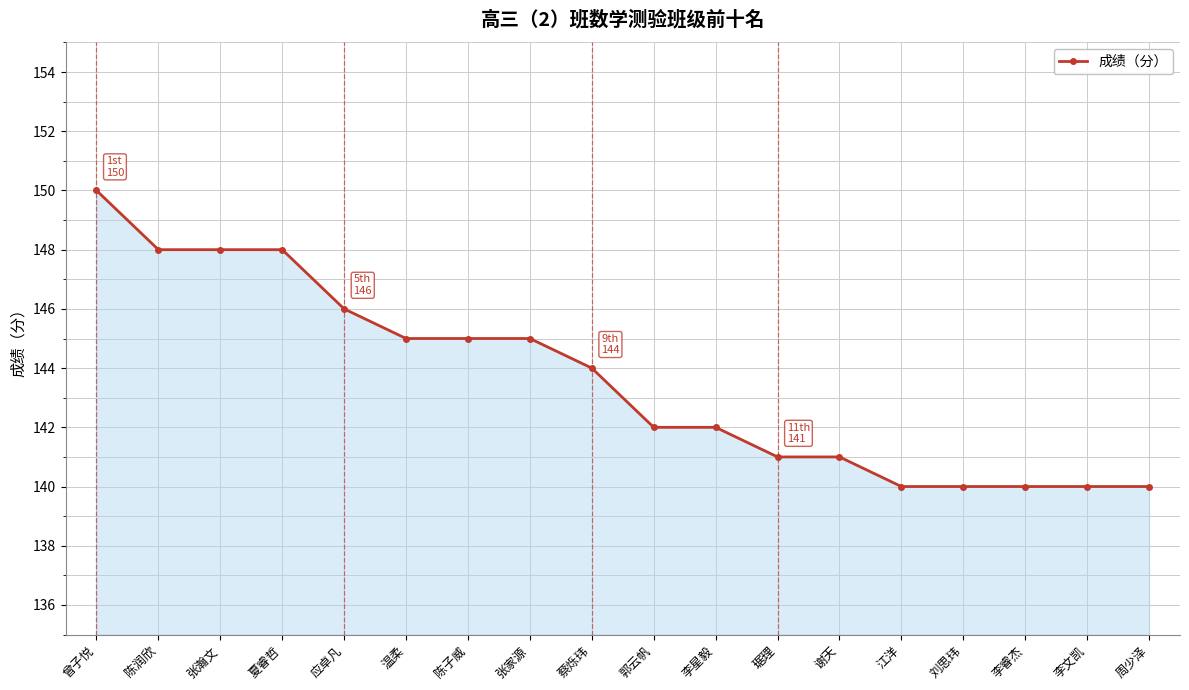

Reading right to left, list all the values displayed in this chart.

140	140	140	140	140	141	141	142	142	144	145	145	145	146	148	148	148	150